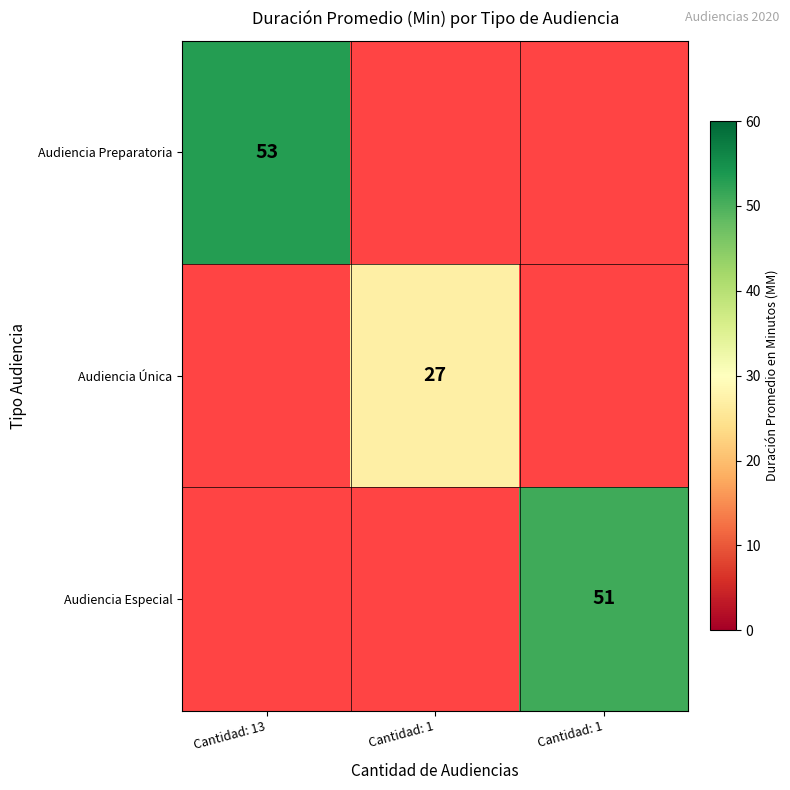

Which category has the highest value across all series?

Cantidad: 13